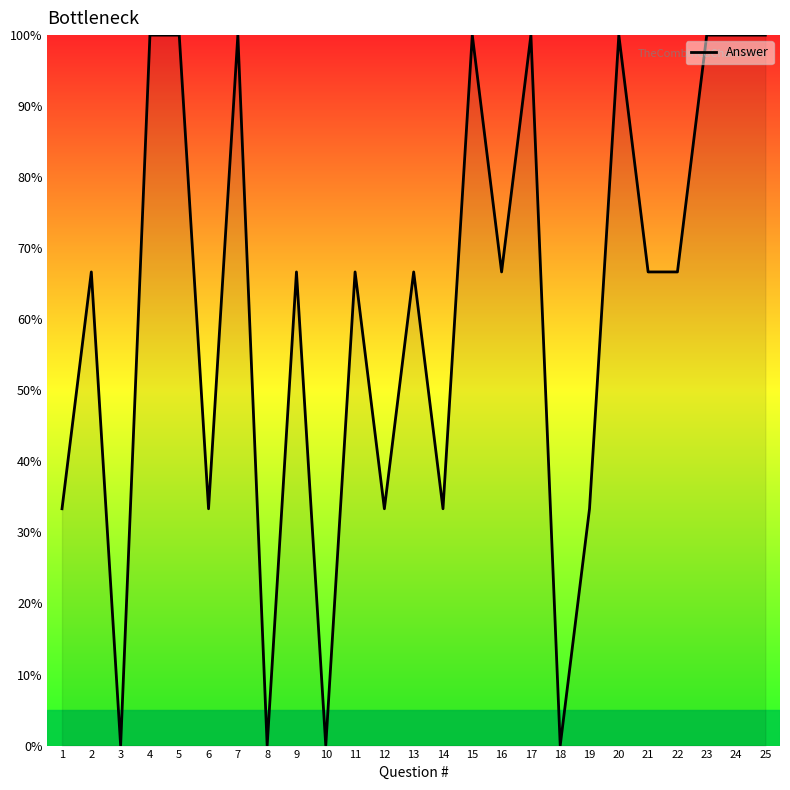

What is the difference between the maximum and minimum values?

100.0